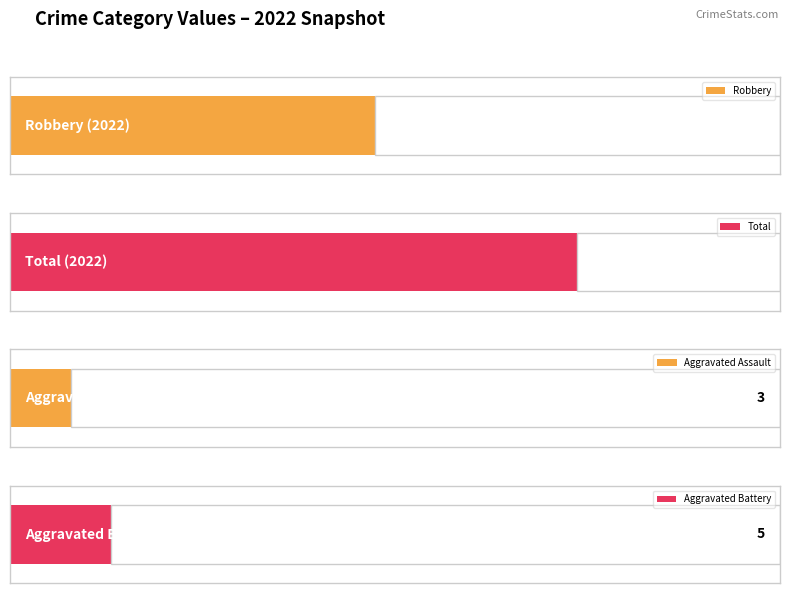

Rank the series at 2024 from highest to lowest value.

Total, Robbery, Aggravated Battery, Aggravated Assault